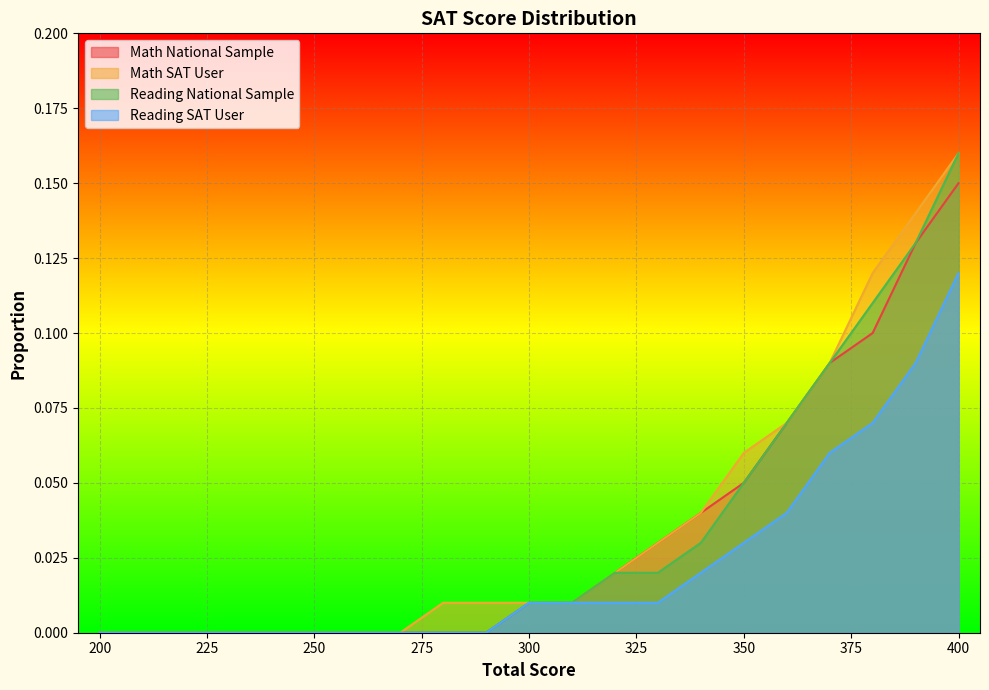

Where is Math National Sample nearest to the value 0?

200